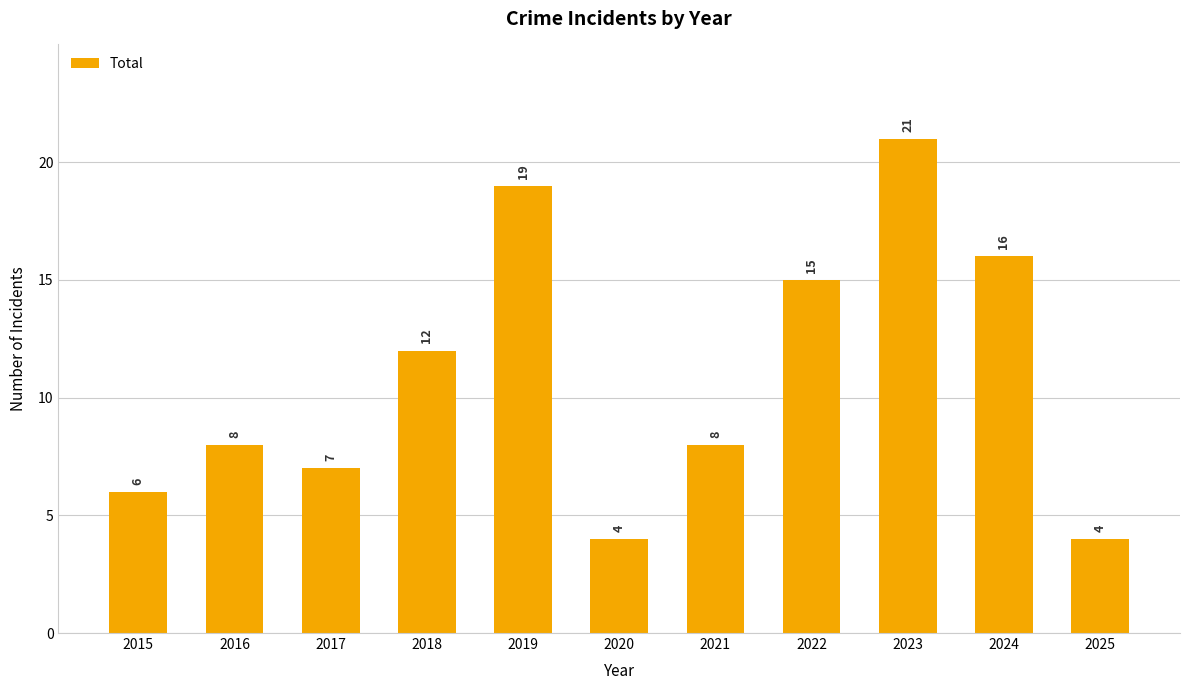

How many distinct data groups are displayed?

1